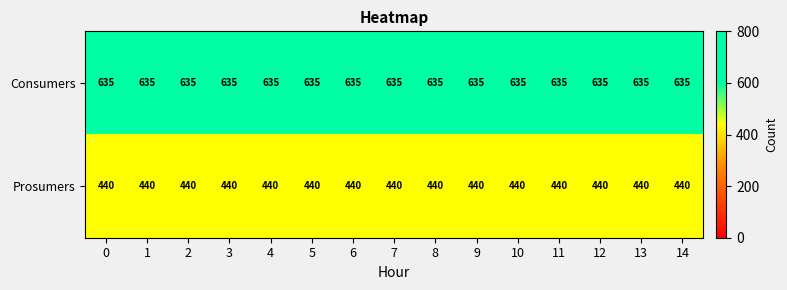

Which series has the largest total across all categories?

Consumers